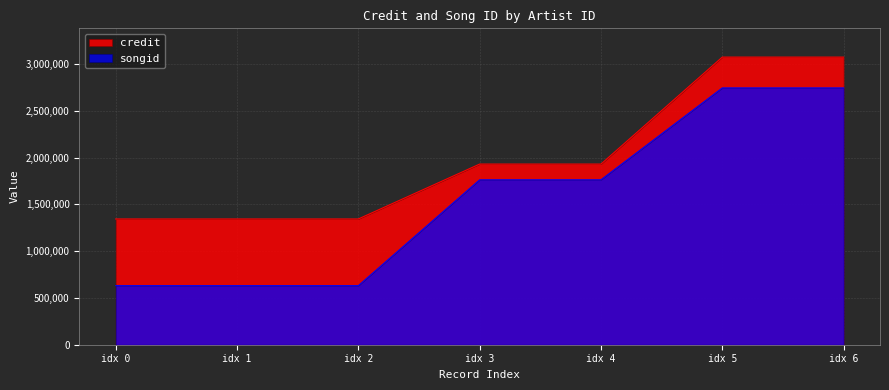

True or false: credit and songid intersect in this chart.

False